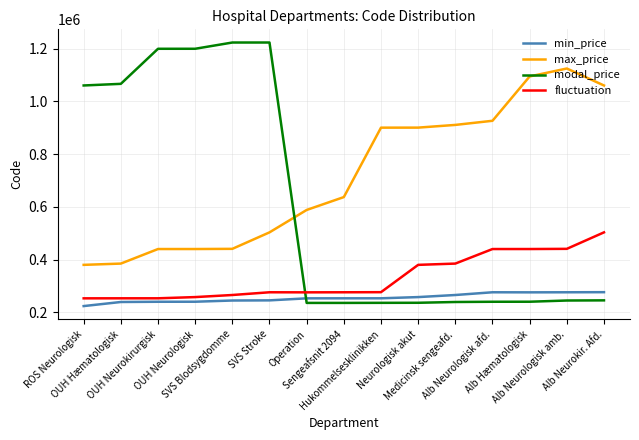

The modal_price series shows 235611.0 at Operation. True or false?

True